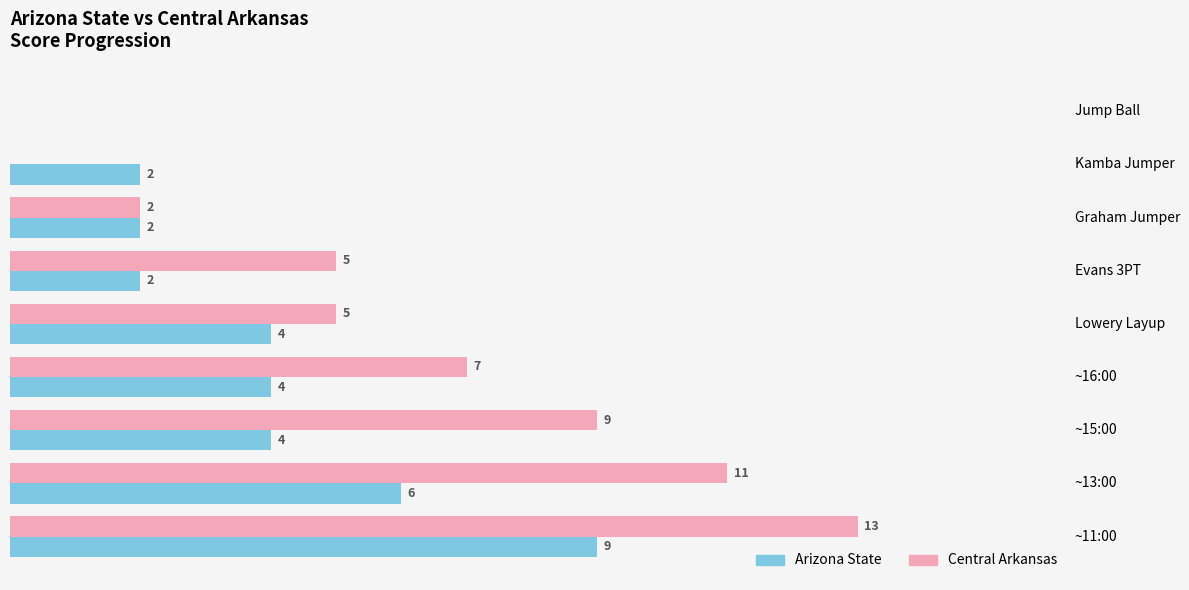

At which category is the sum across all series the highest?

~11:00